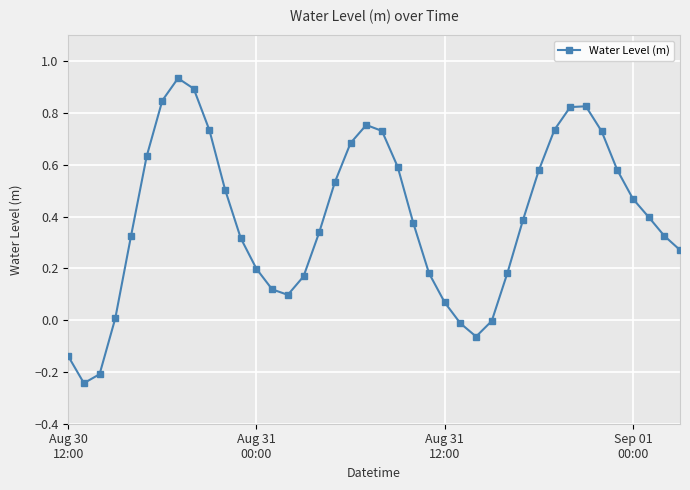

How many interior local valleys (lower than both neighbors) does the data have?

3